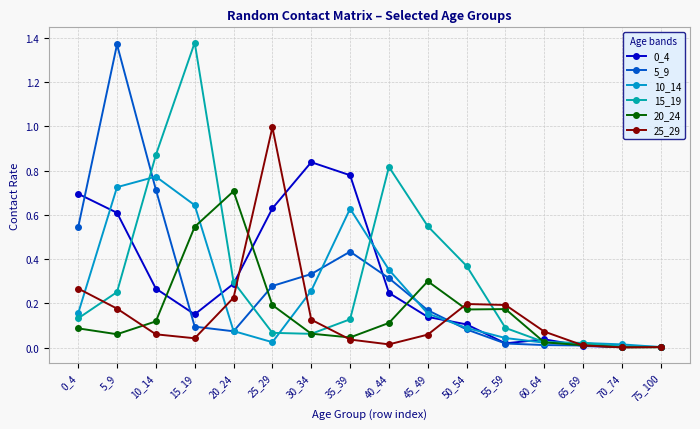

List the series in order of their peak value, highest first.

15_19, 5_9, 25_29, 0_4, 10_14, 20_24